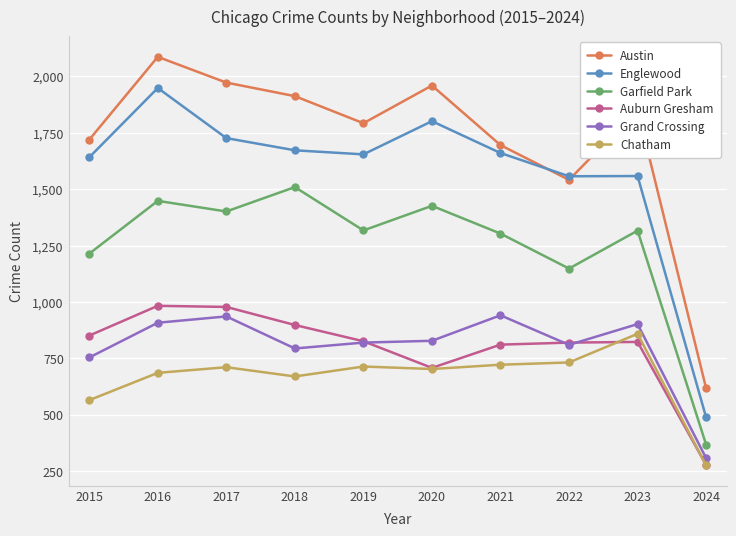

What is the minimum value for Garfield Park?

368